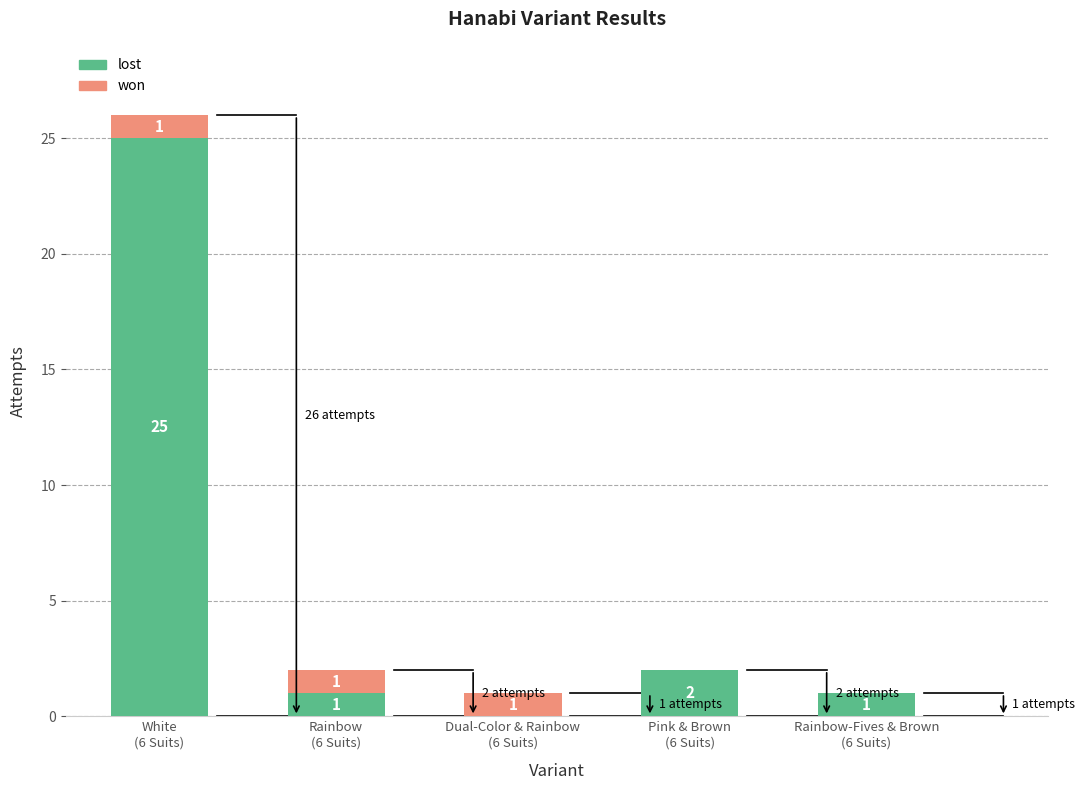

How many positive values does the lost series have?

4